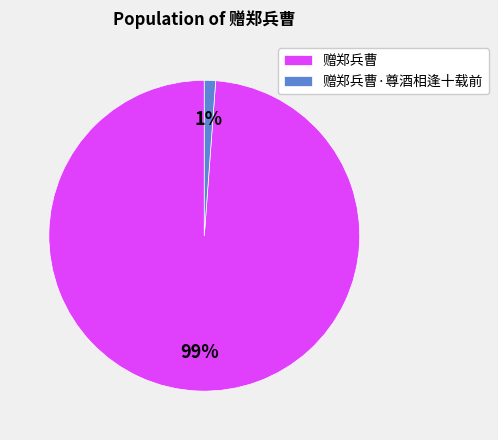

The 赠郑兵曹·尊酒相逢十载前 slice represents 11% of the pie. True or false?

False